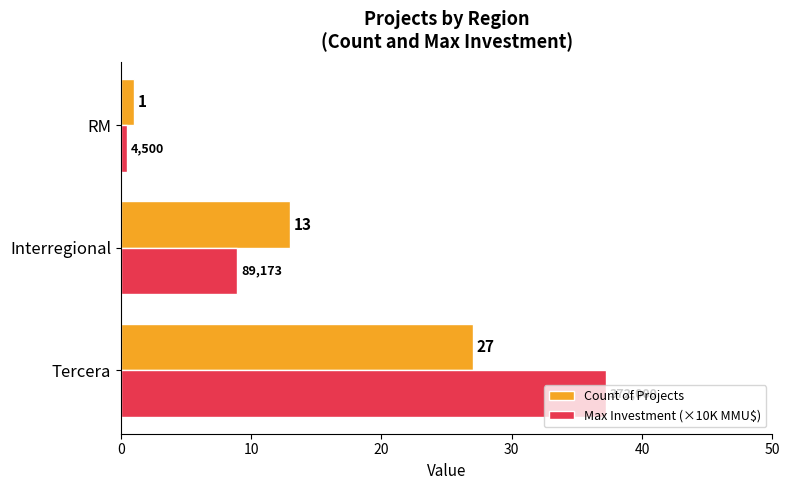

Which category has the lowest value in the Max Investment (×10K MMU$) series?

RM